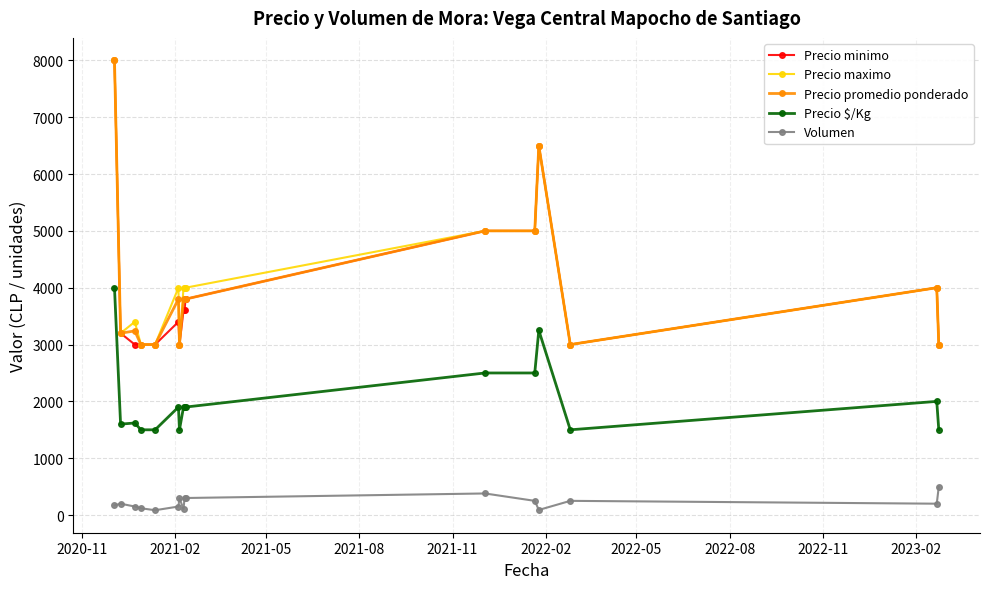

What is the maximum value shown in the chart?

8000